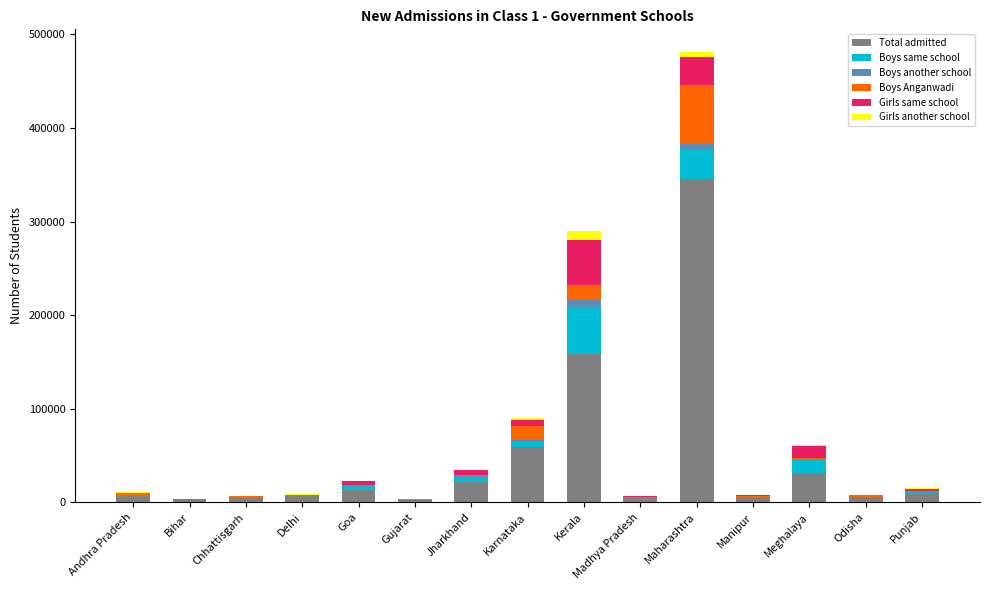

At which category is the sum across all series the highest?

Maharashtra